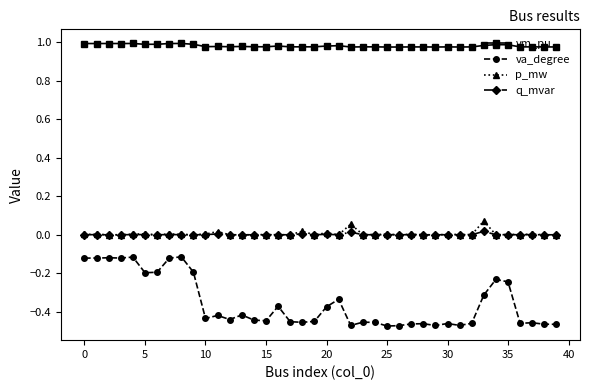

True or false: vm_pu has more than 2 interior local peaks.

True